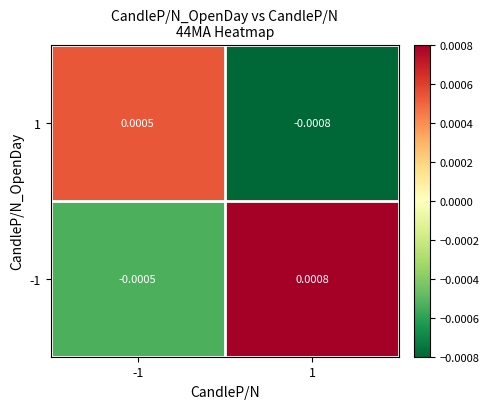

Which series has the largest total across all categories?

-1